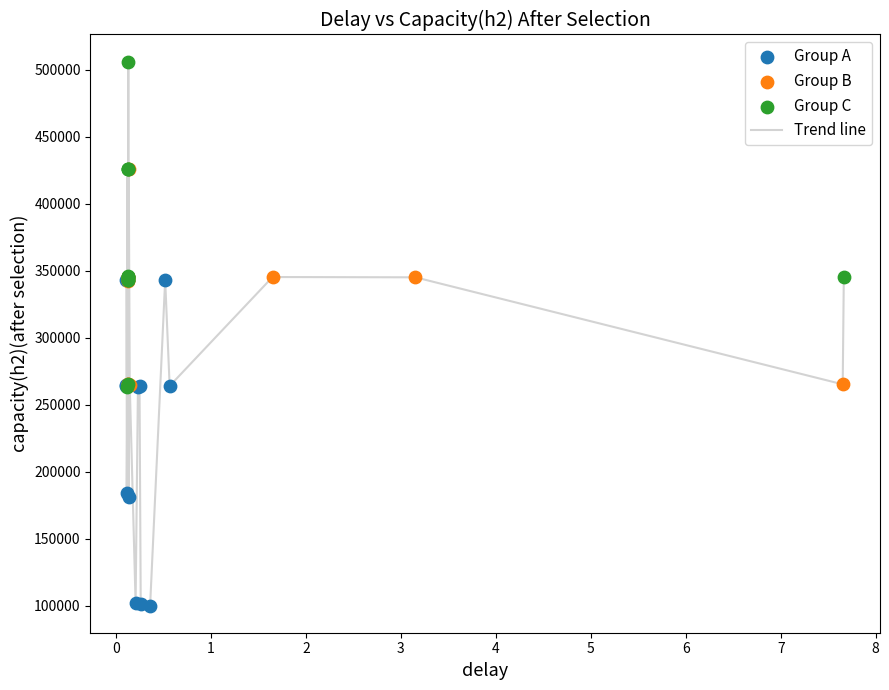

What is the smallest value displayed?

100000